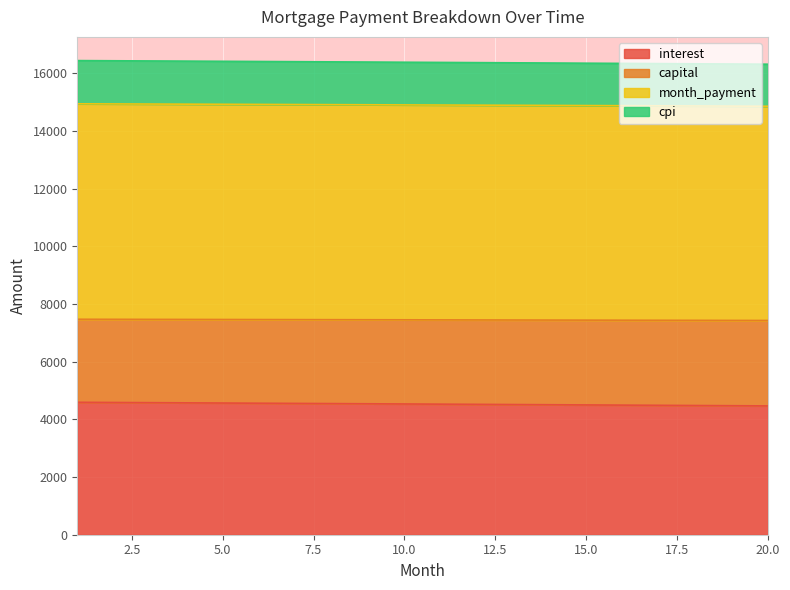

What is the highest value of the interest series?

4590.2